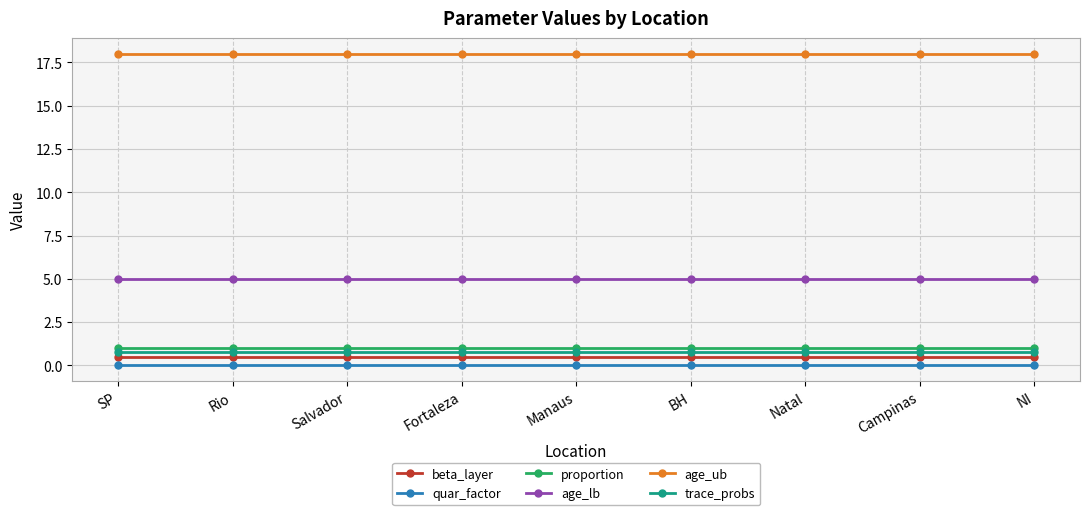

True or false: trace_probs has a value of 0.8 at Campinas.

True